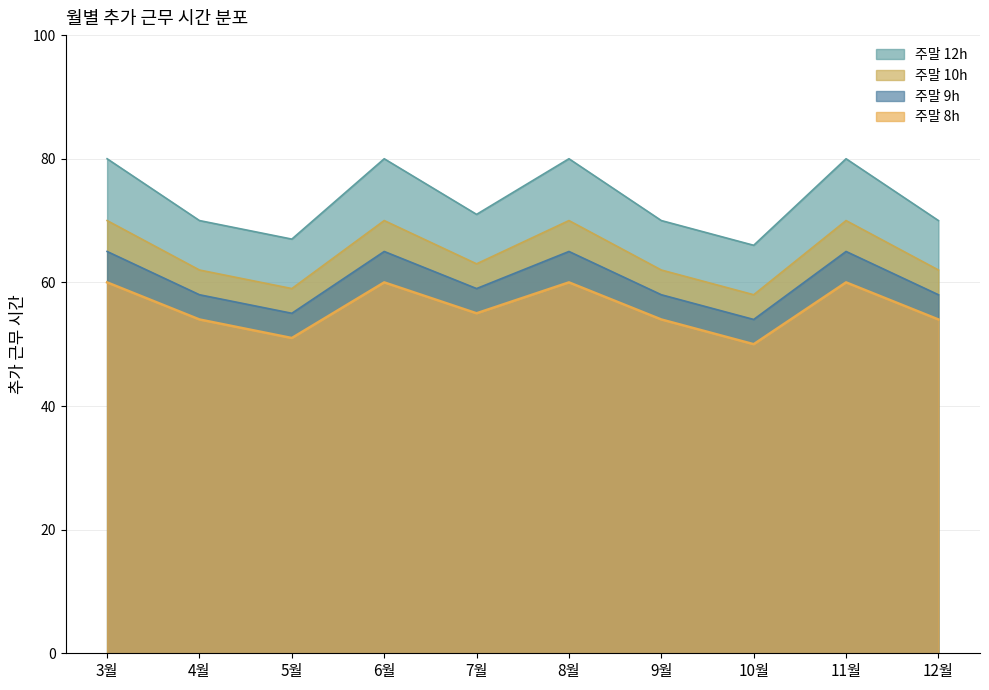

What is the total value across all series at 4월?

244